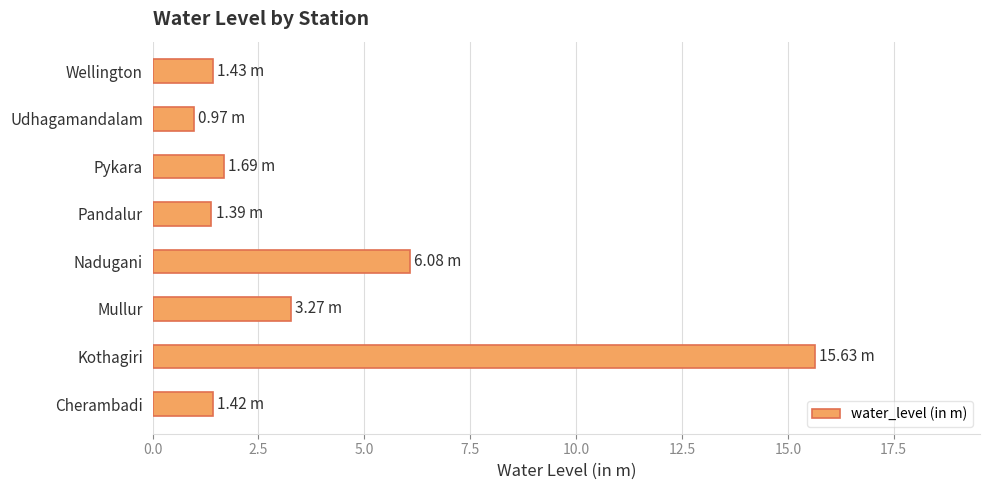

What is the sum of the values at Nadugani and Pykara?

7.8